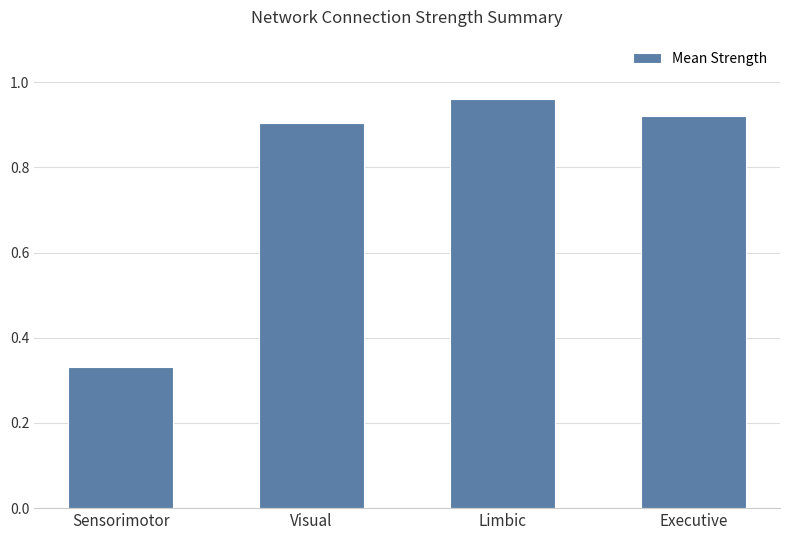

What is the sum of all values?

3.1